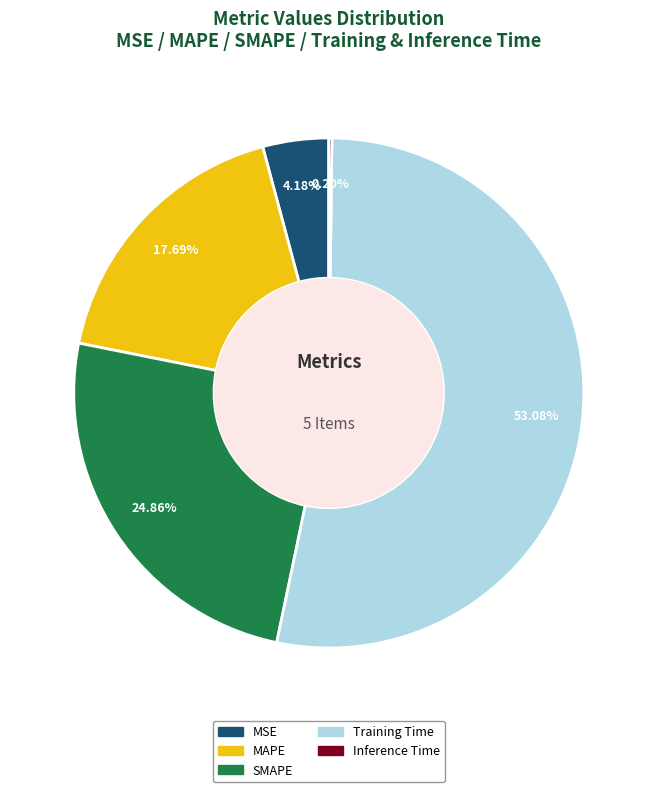

The SMAPE slice represents 25% of the pie. True or false?

True